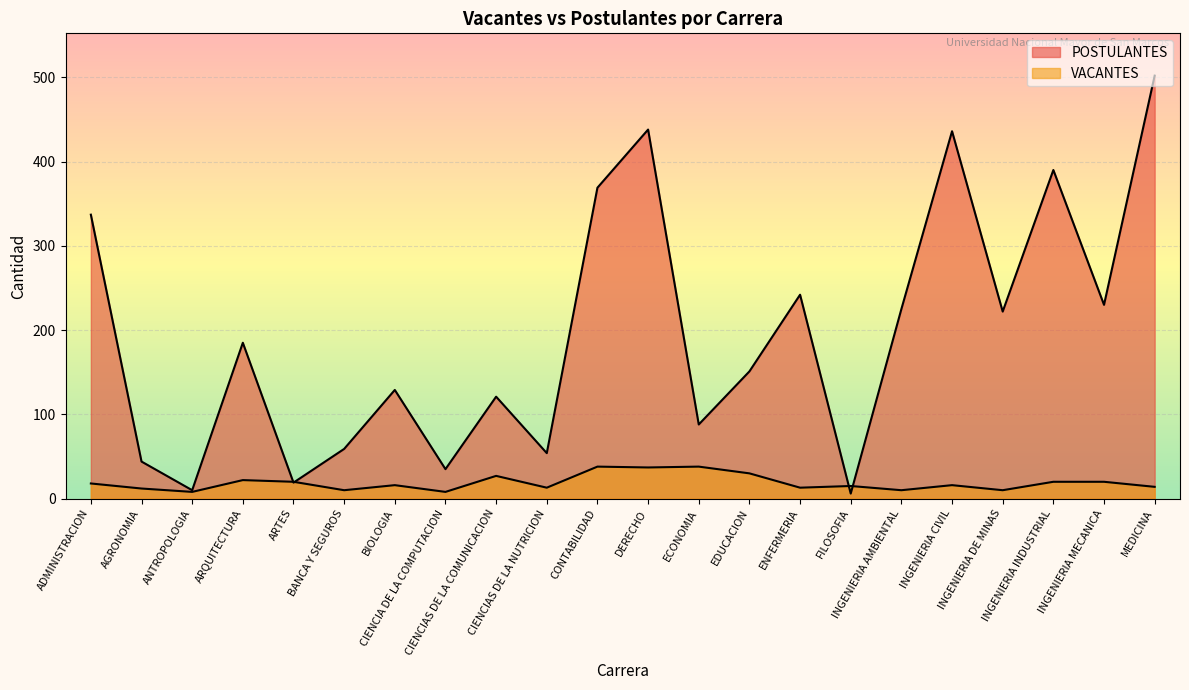

Which series changed the most between CONTABILIDAD and EDUCACION?

POSTULANTES